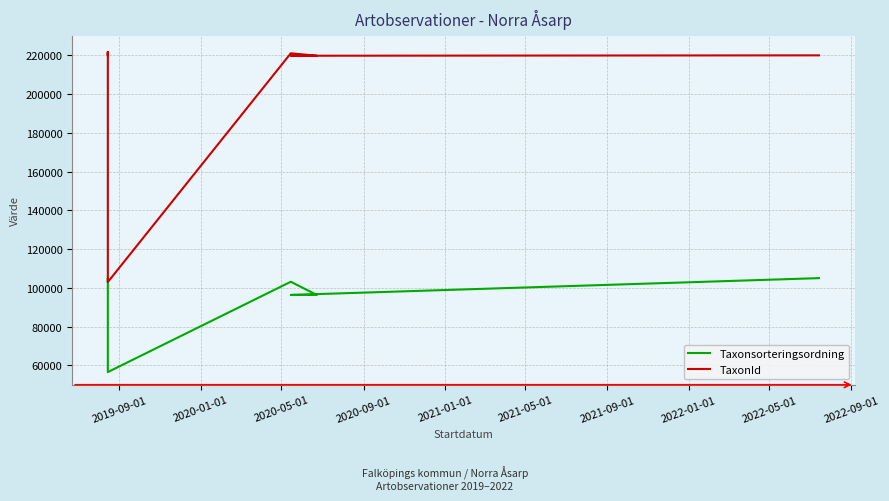

Does the chart have visible grid lines?

Yes